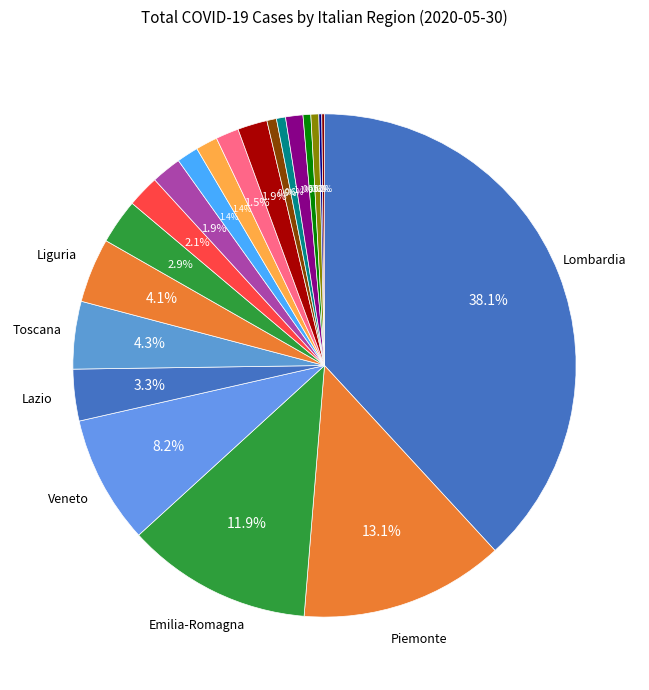

Is there a majority slice in this chart?

No